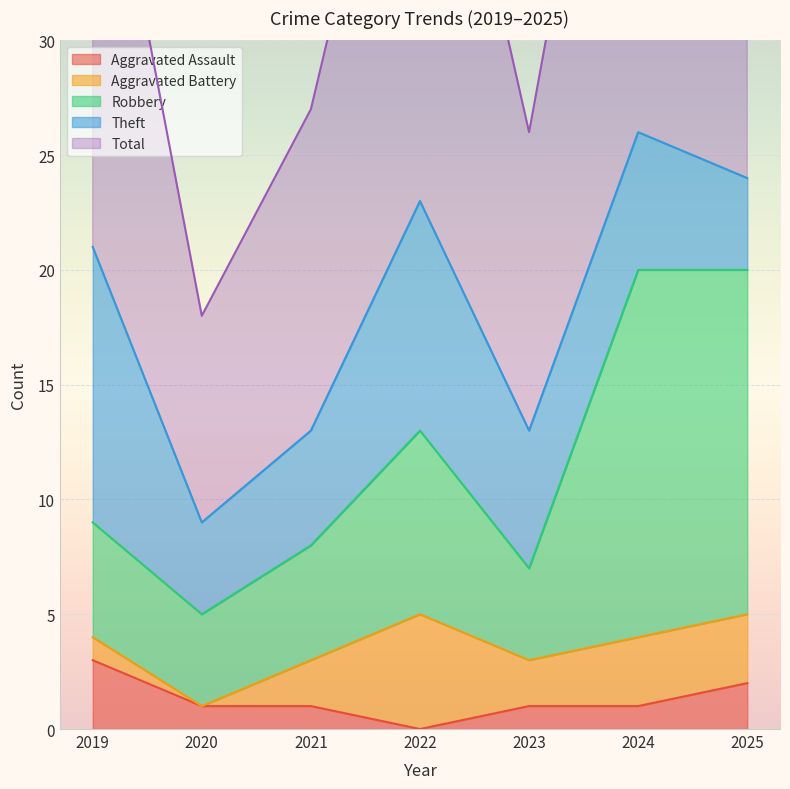

What is the maximum value shown in the chart?

52